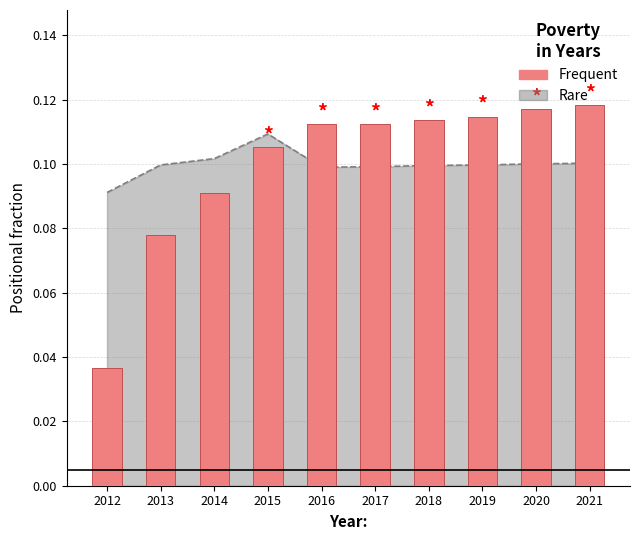

The chart shows a value of 0.1 at 2019. True or false?

True